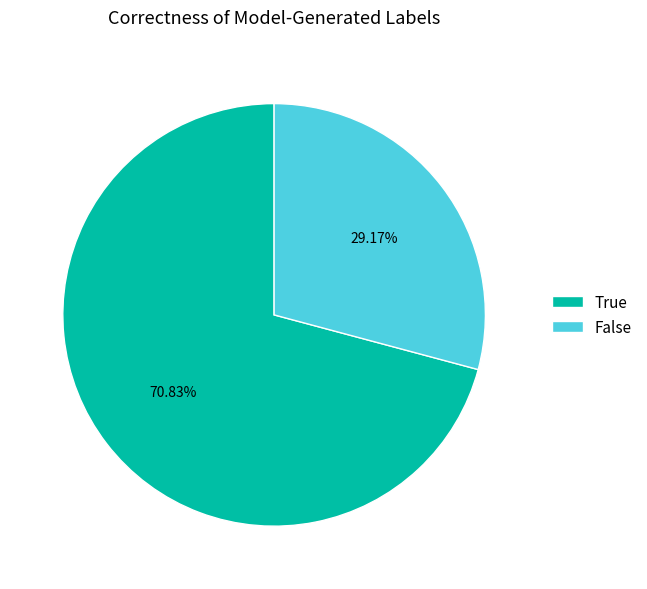

How many slices are in this pie chart?

2